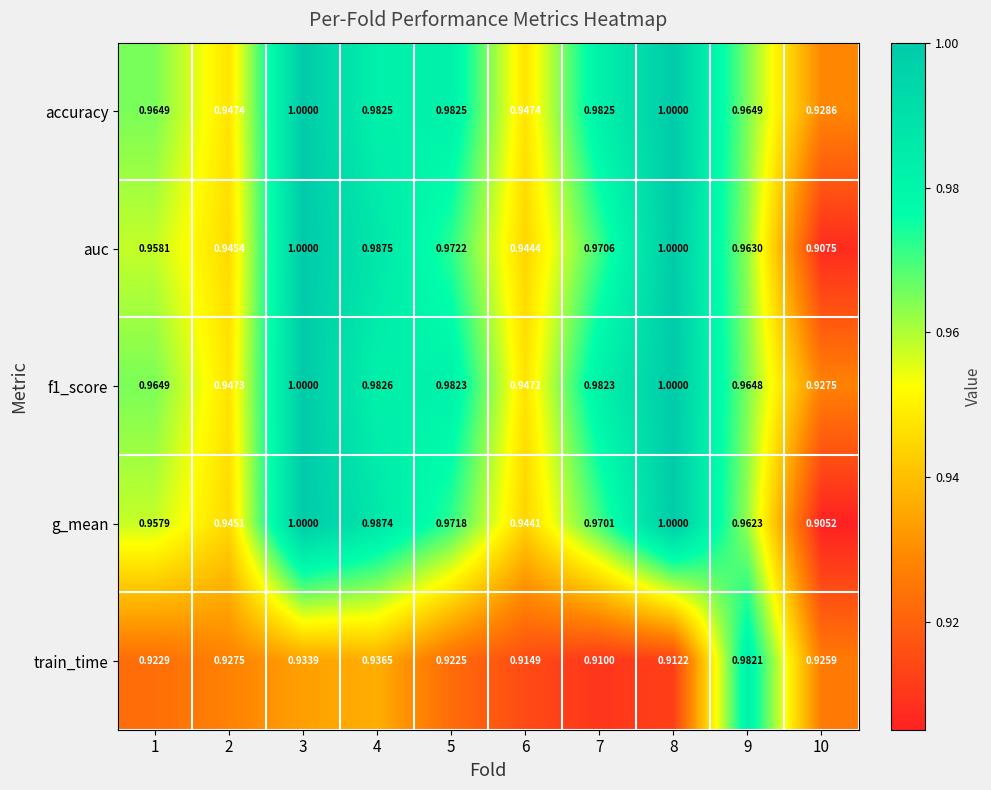

Is the value of g_mean at 4 greater than the value of f1_score at 2?

Yes